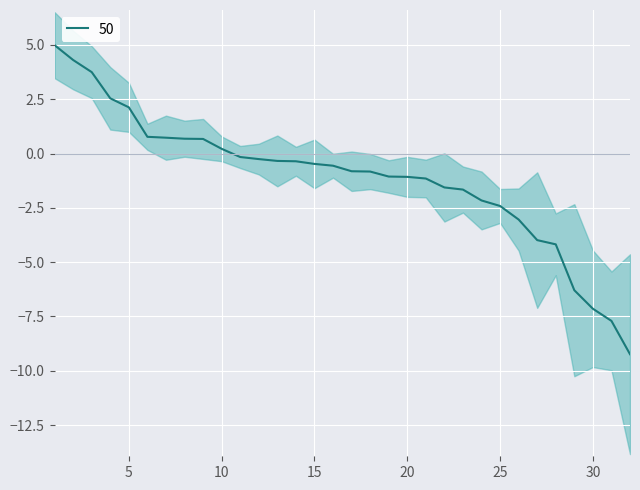

What is the difference between the second highest and minimum values?

13.5